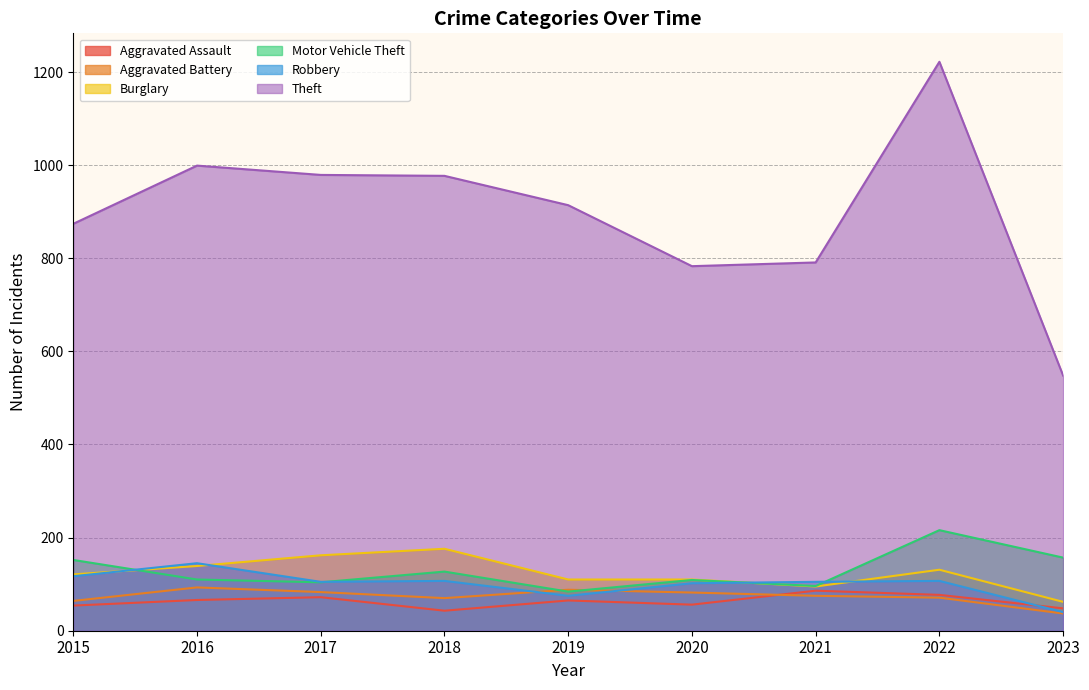

Which series has the largest total across all categories?

Theft